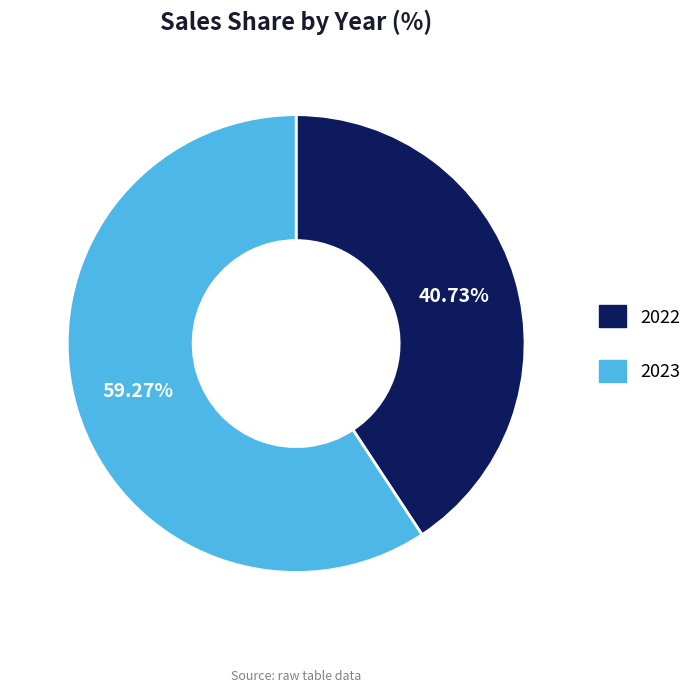

Count the number of slices in the pie.

2